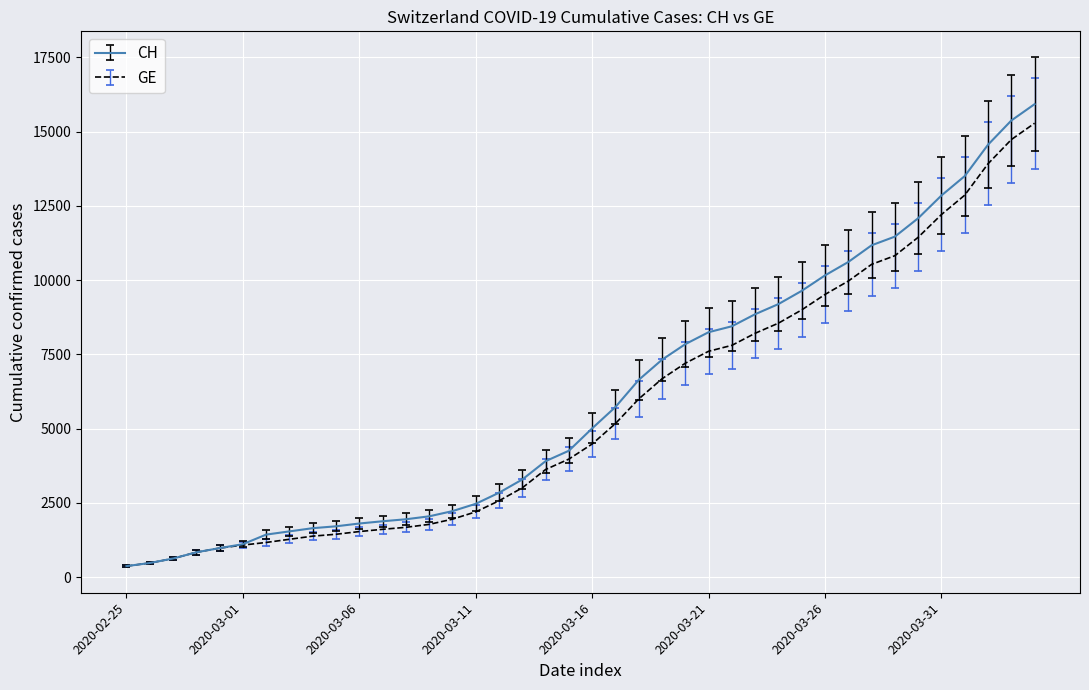

Which series has the widest spread of values?

CH